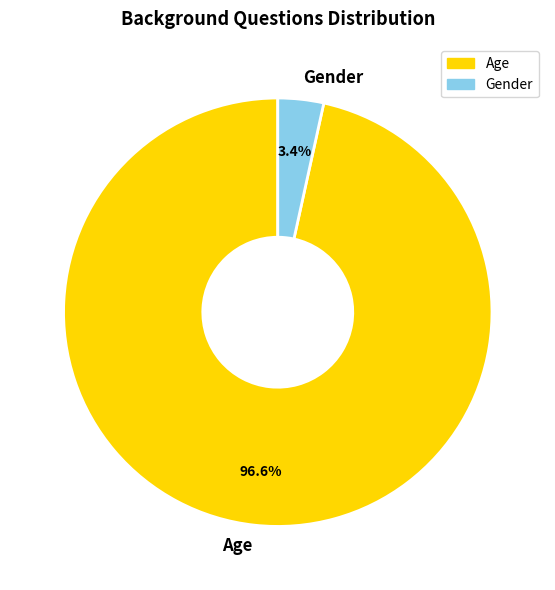

Which category accounts for the majority?

Age